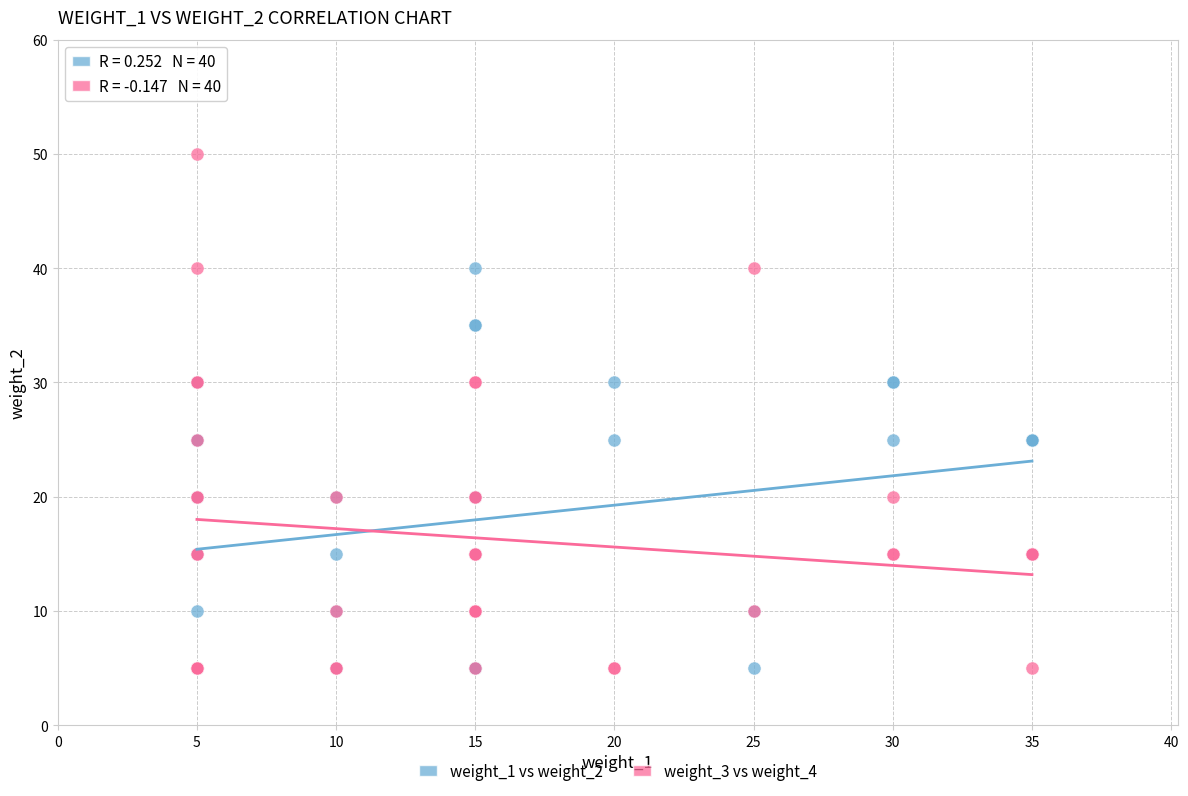

What are all the series names shown in the legend?

weight_1 vs weight_2, weight_3 vs weight_4